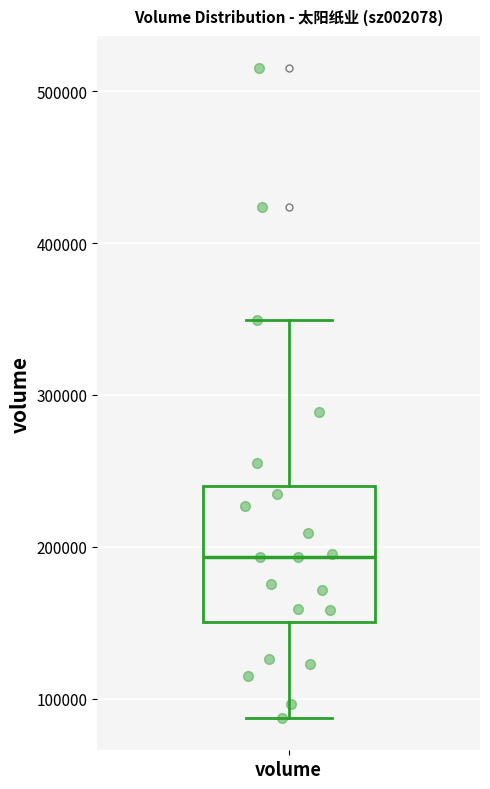

Read this box plot against the y-axis: the position of the median line, the range covered by the box, and the ends of both whiskers. The values are not printed on the chart, so give them approximately, as read against the axis.

median 190000, box 150000 to 240000, whiskers 90000 to 350000